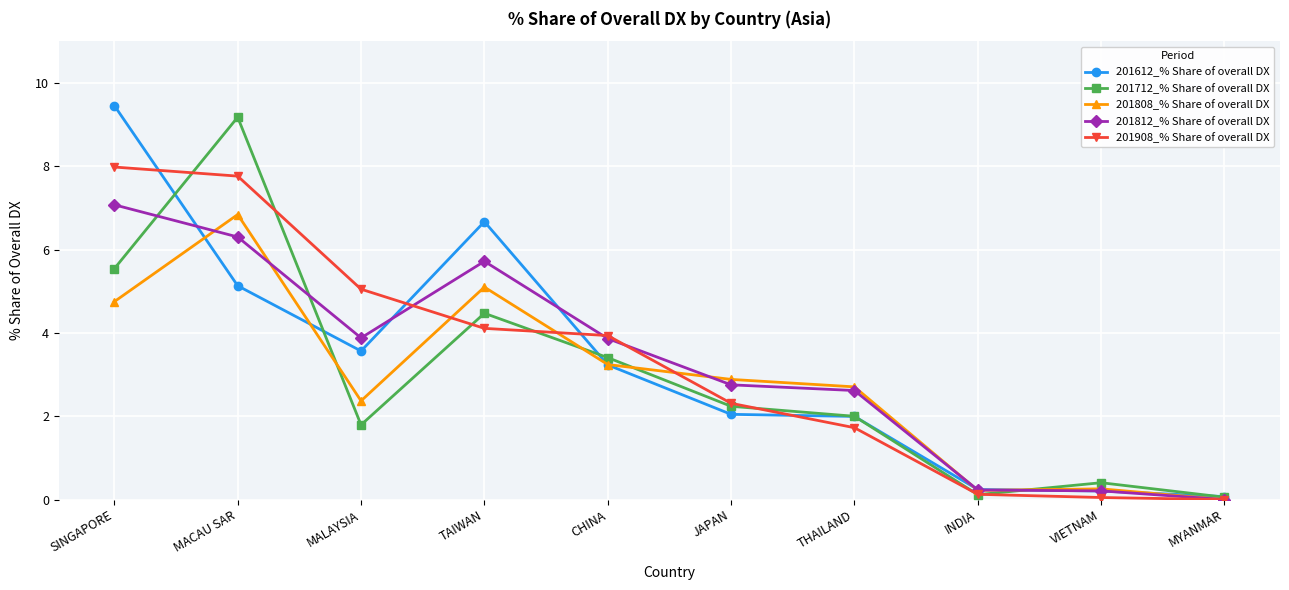

How many data points in 201612_% Share of overall DX are above 3?

5